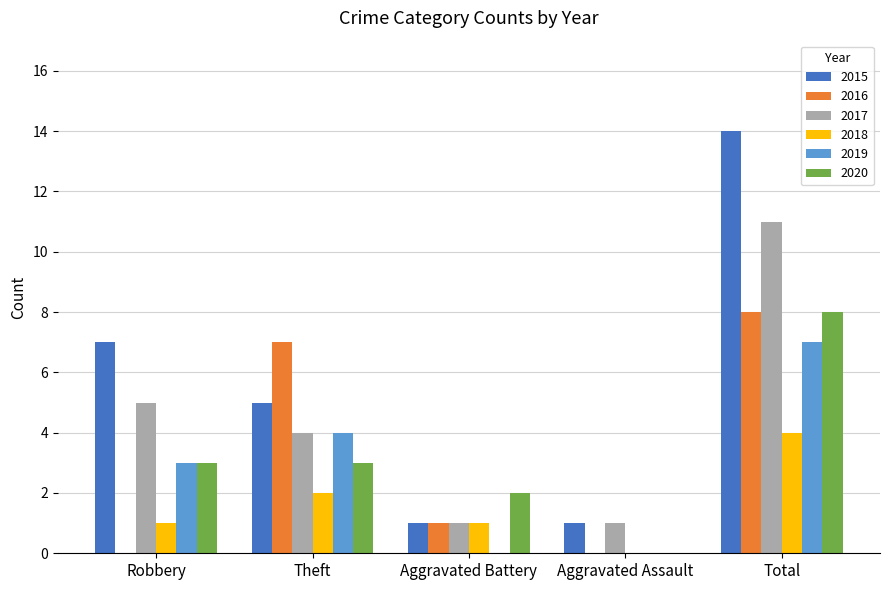

True or false: 2015 has a value of 14 at Total.

True